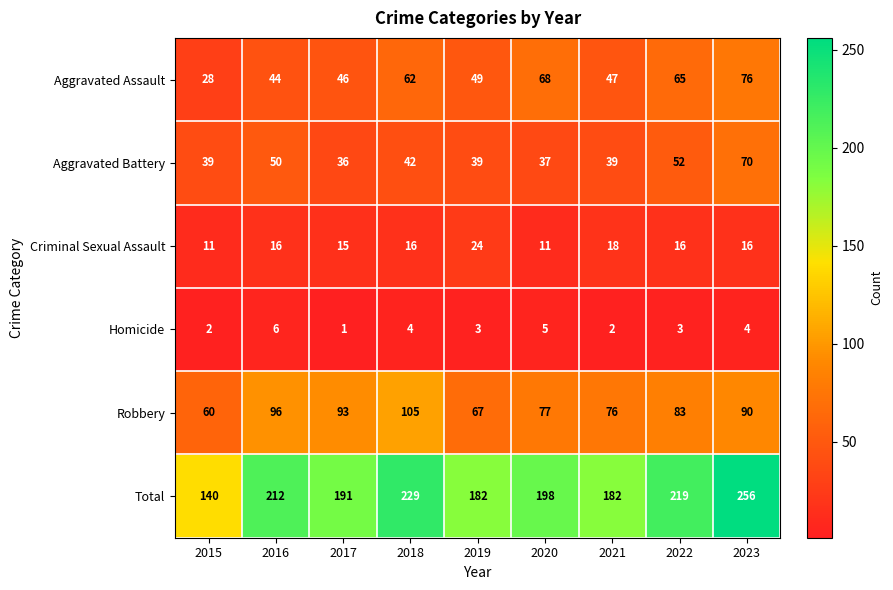

What is the sum of the Total values at 2017 and 2016?

403